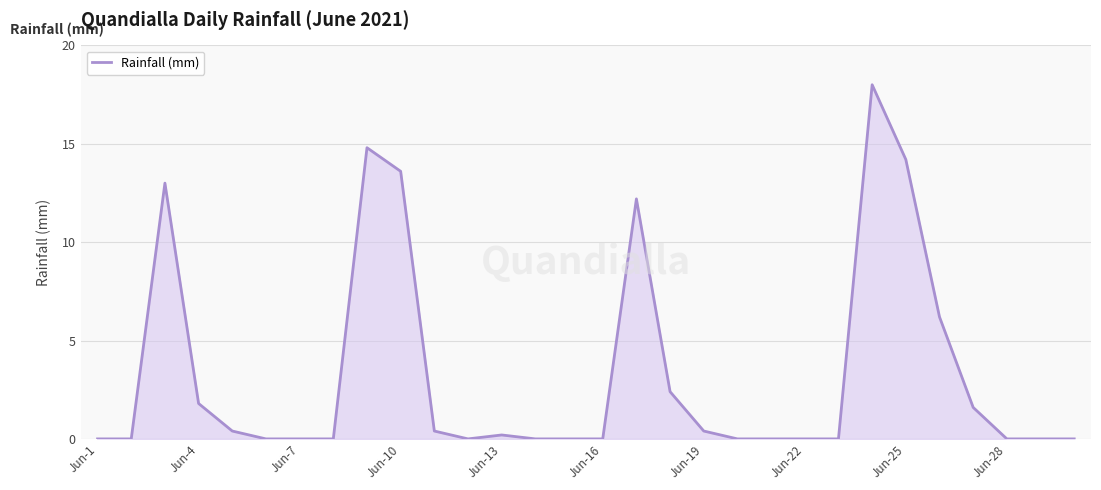

What is the difference between the maximum and minimum values?

18.0